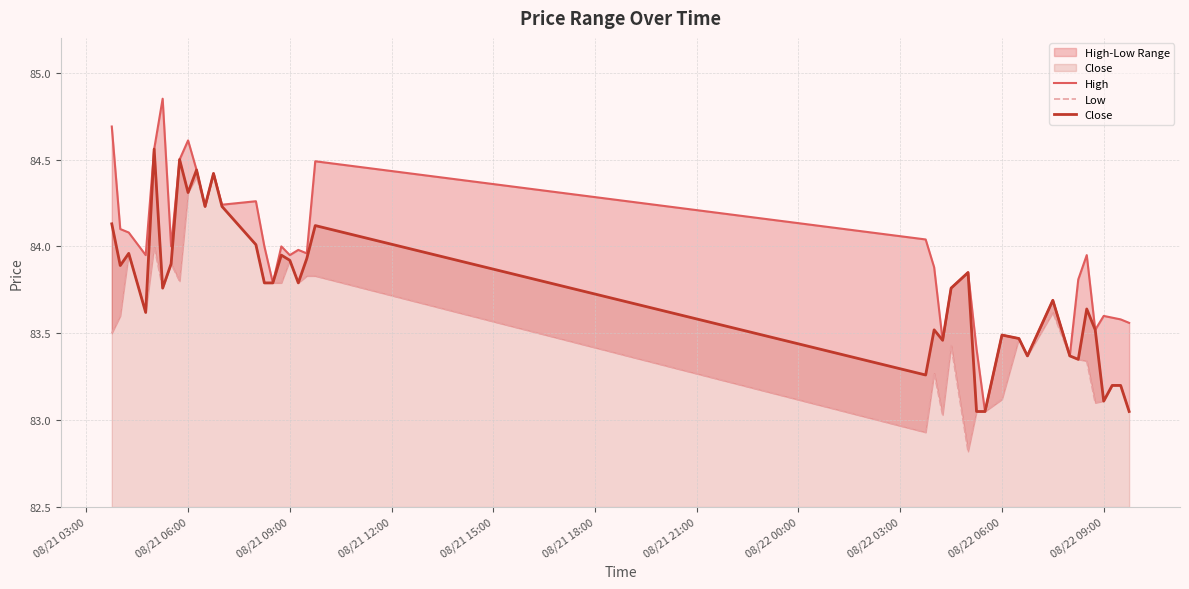

True or false: High and Close cross at least once.

False